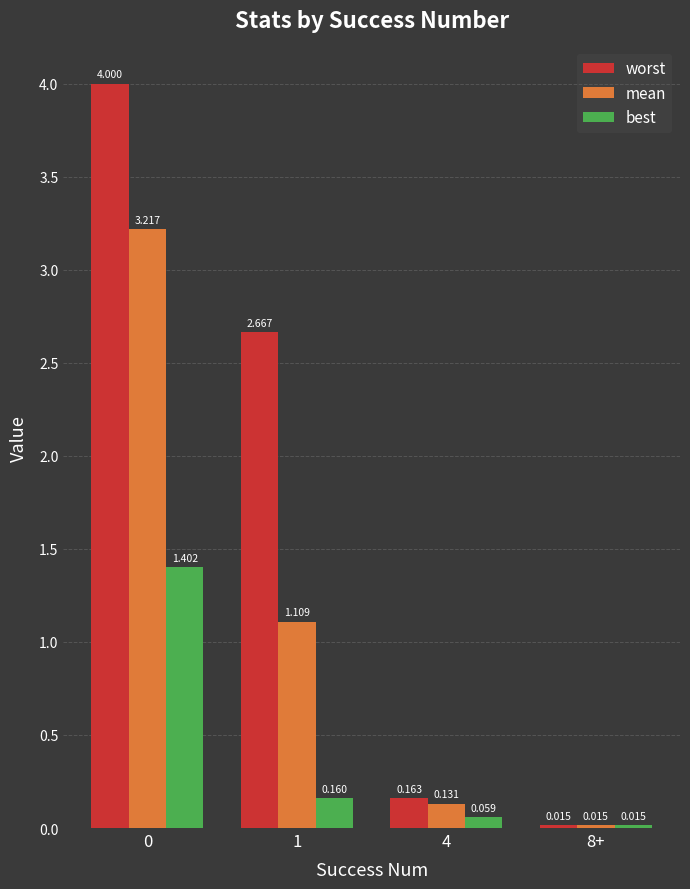

Which series has the widest spread of values?

worst